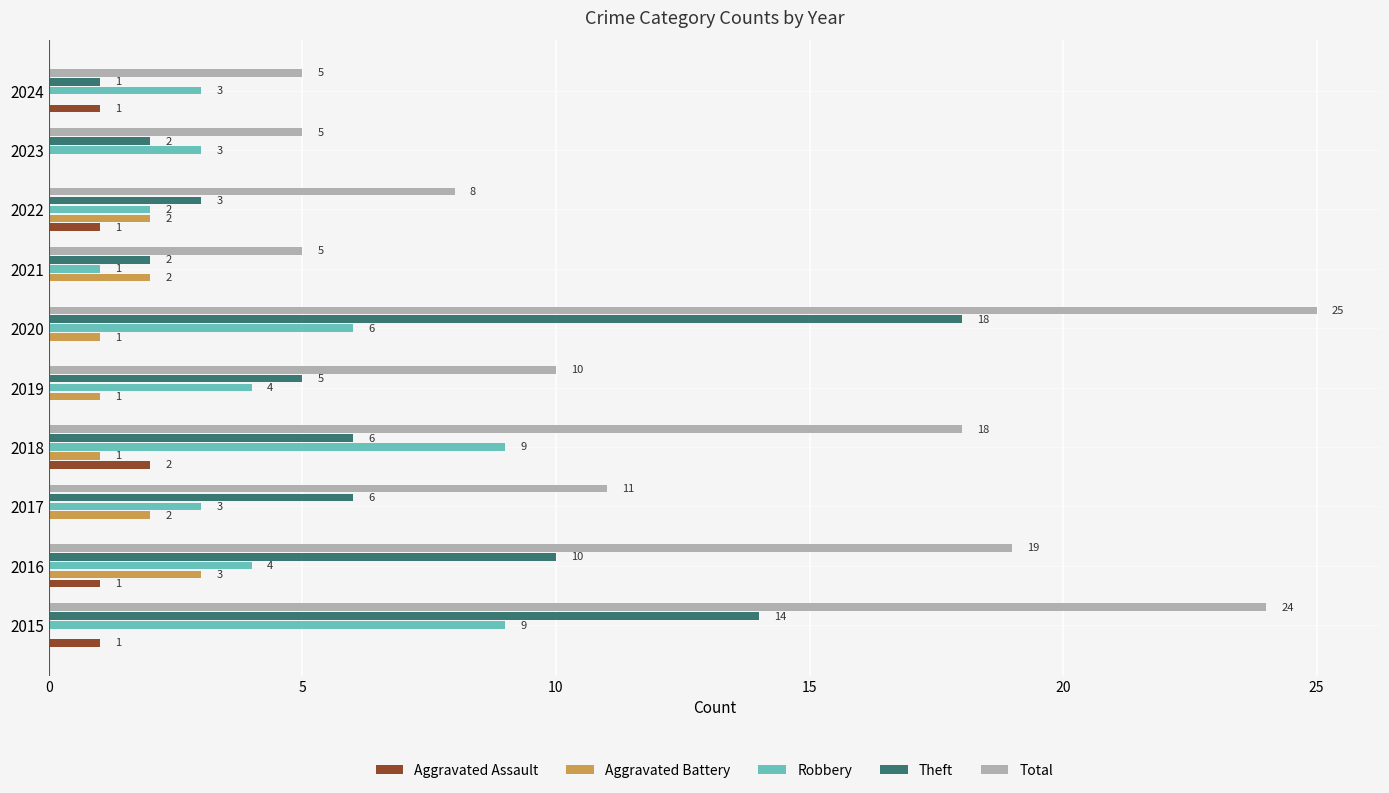

What are all the series names shown in the legend?

Aggravated Assault, Aggravated Battery, Robbery, Theft, Total